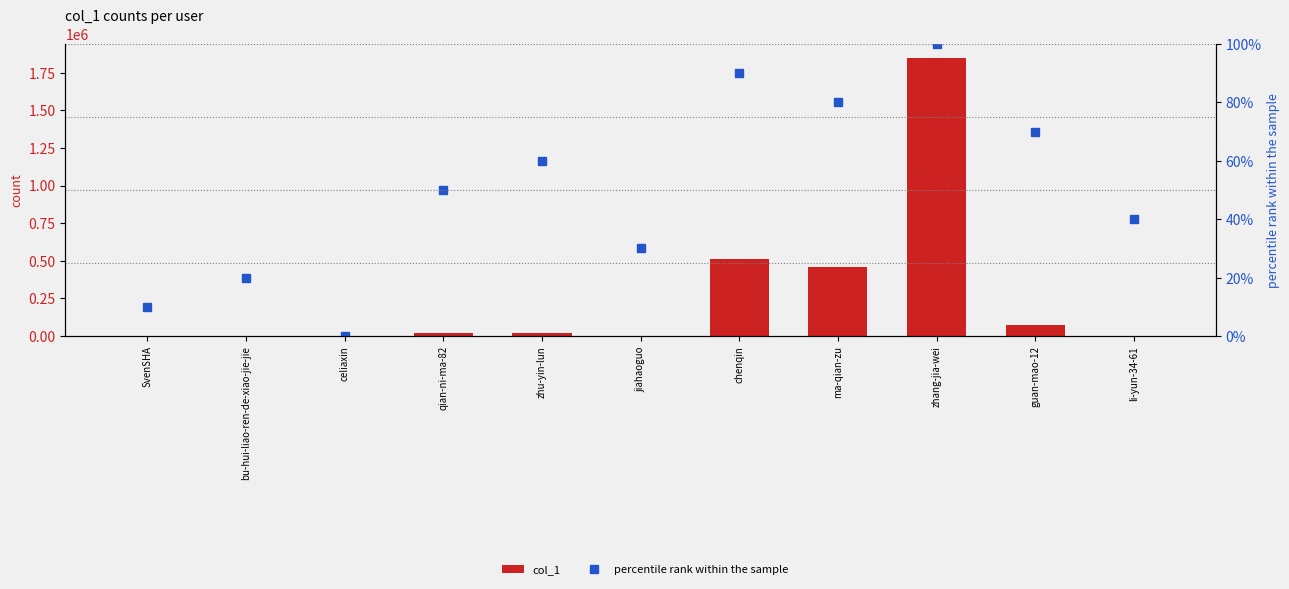

The value of percentile rank within the sample at zhu-yin-lun is 60. True or false?

True